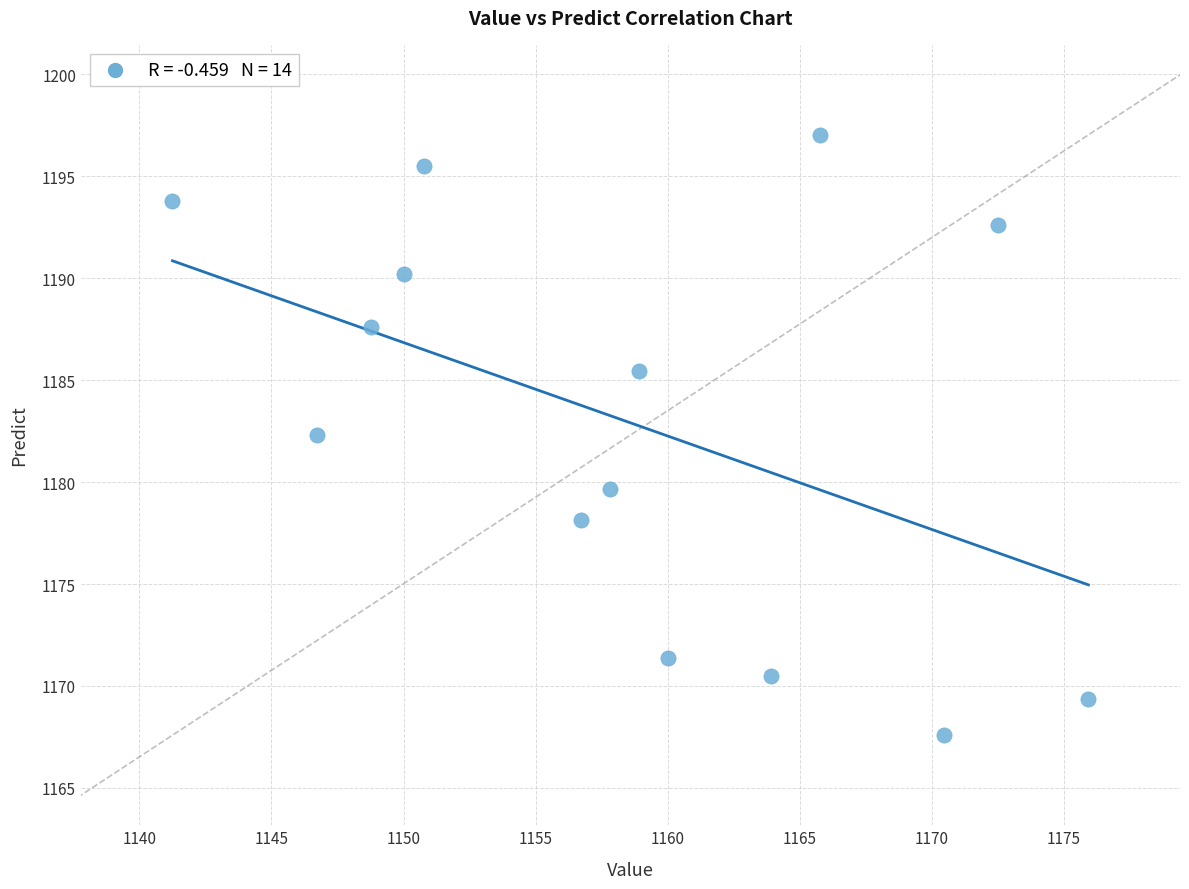

What is the range of X values (max minus min)?

34.7